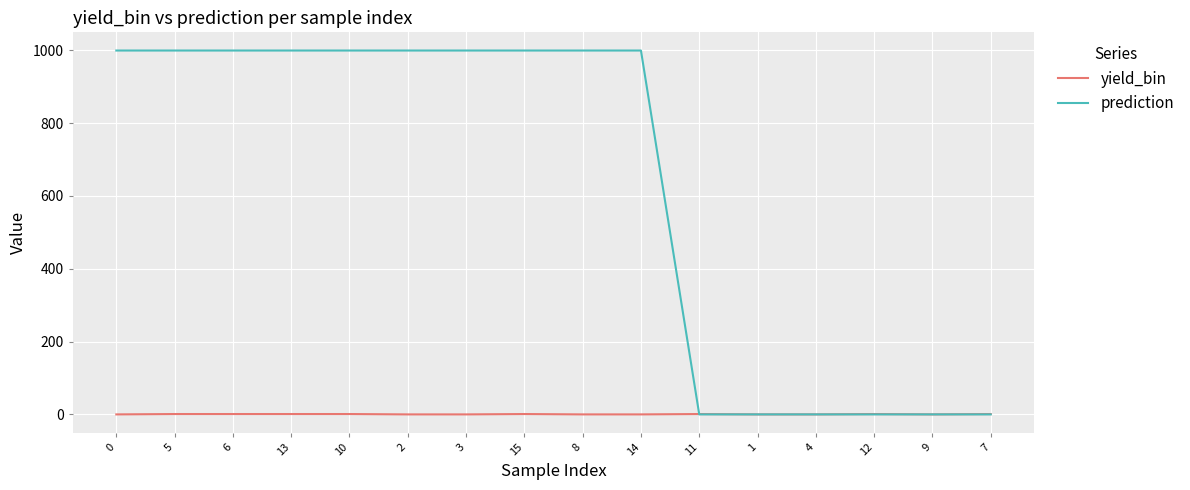

Where do prediction and yield_bin first cross each other?

14 and 11